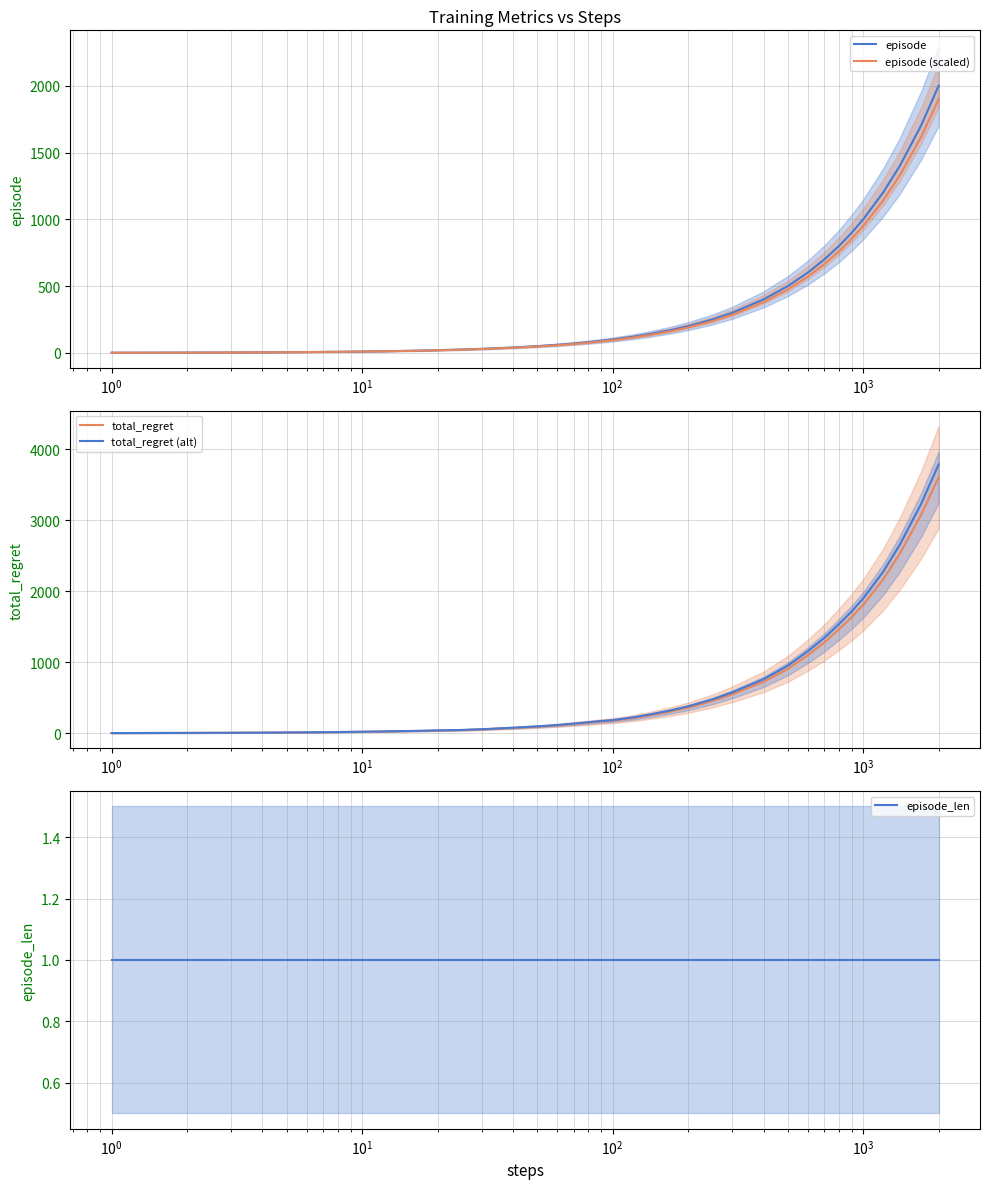

What is the maximum value for episode (scaled)?

1900.0